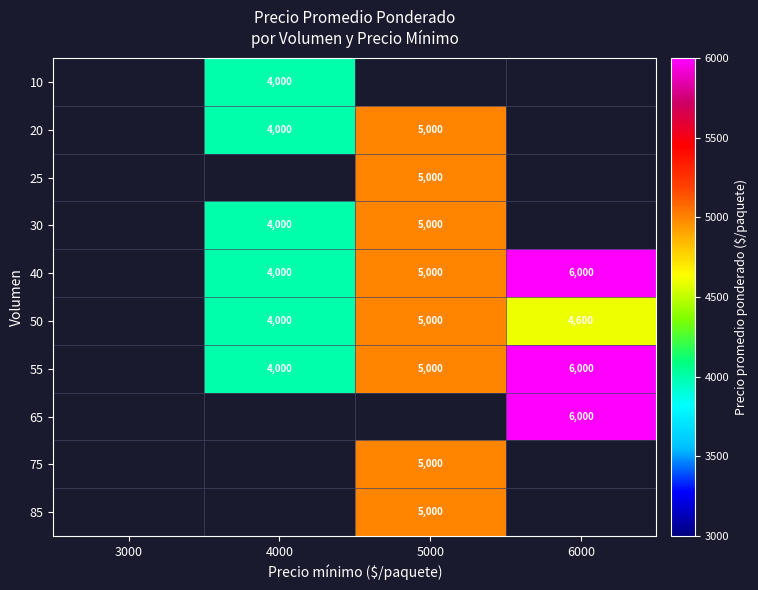

Is it true that 55 equals 7695.7 at 5000?

False